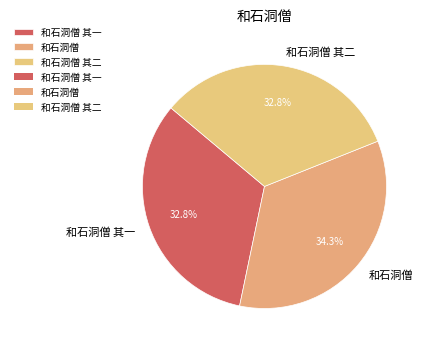

Does any single category account for the majority?

No